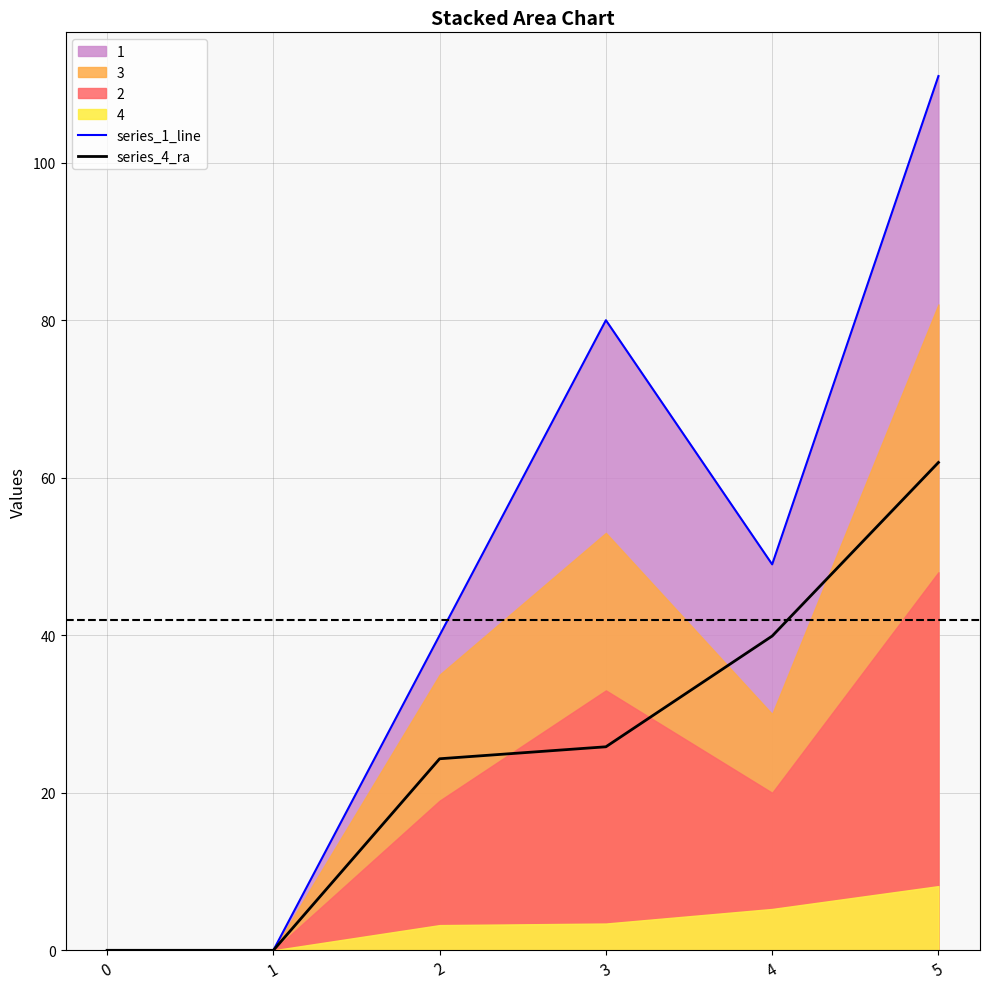

What is the highest value of the series_4_ra series?

61.9